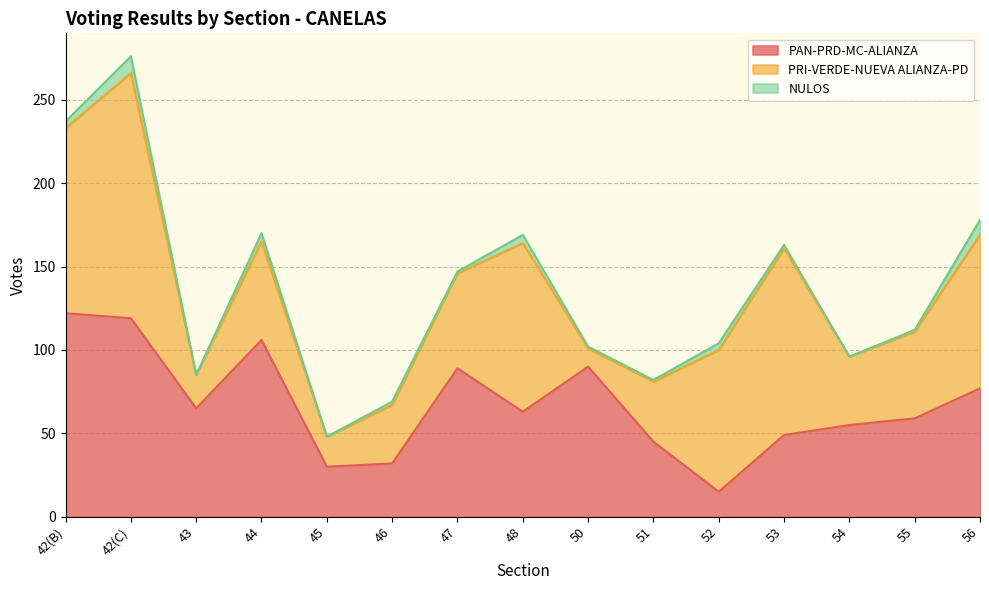

True or false: NULOS and PRI-VERDE-NUEVA ALIANZA-PD cross at least once.

False